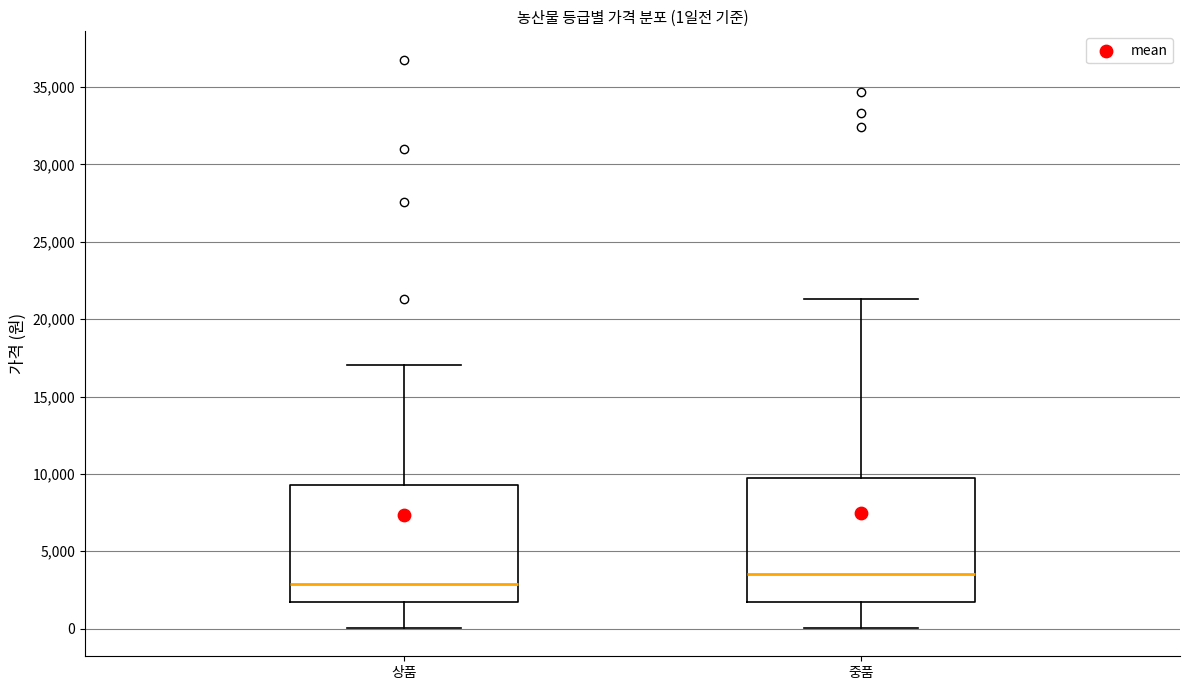

Which box's median line is the lowest?

상품